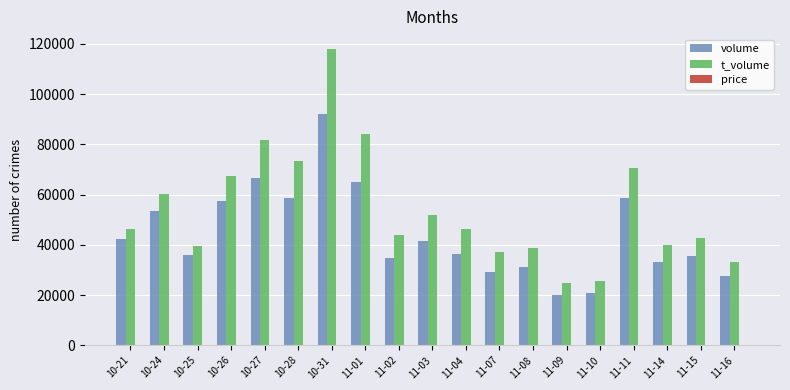

What is the difference between the volume values at 11-11 and 11-10?

38163.0